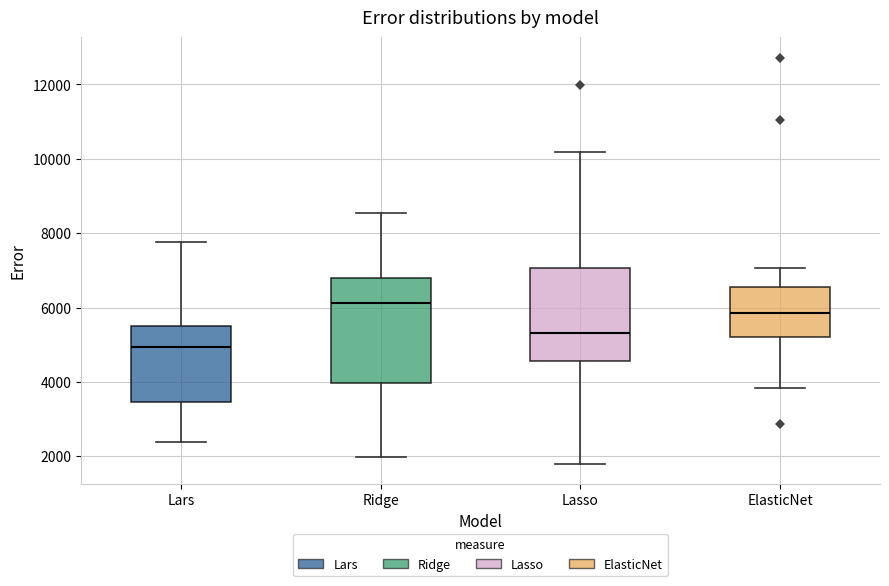

Where does the median line of the box for Lasso sit on the y-axis? The values are not printed on the chart, so give them approximately, as read against the axis.

5400